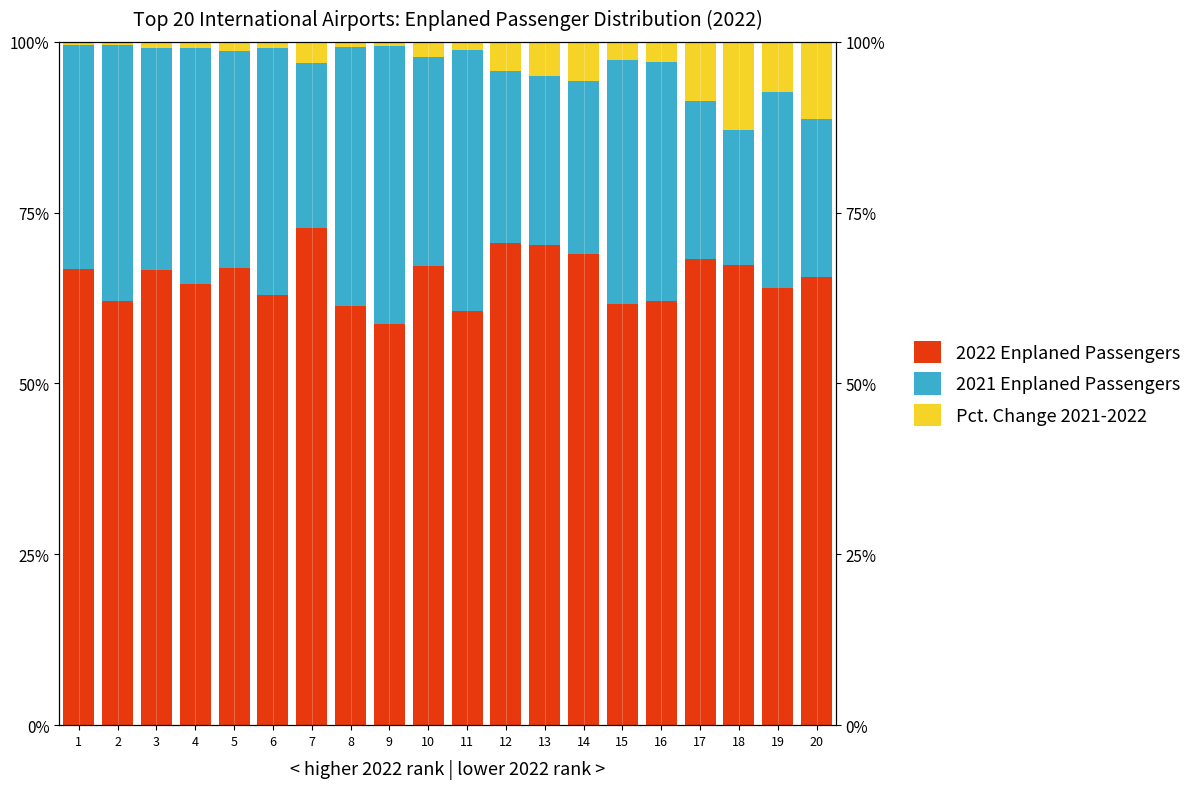

Between 19 and 3, which is larger?

3